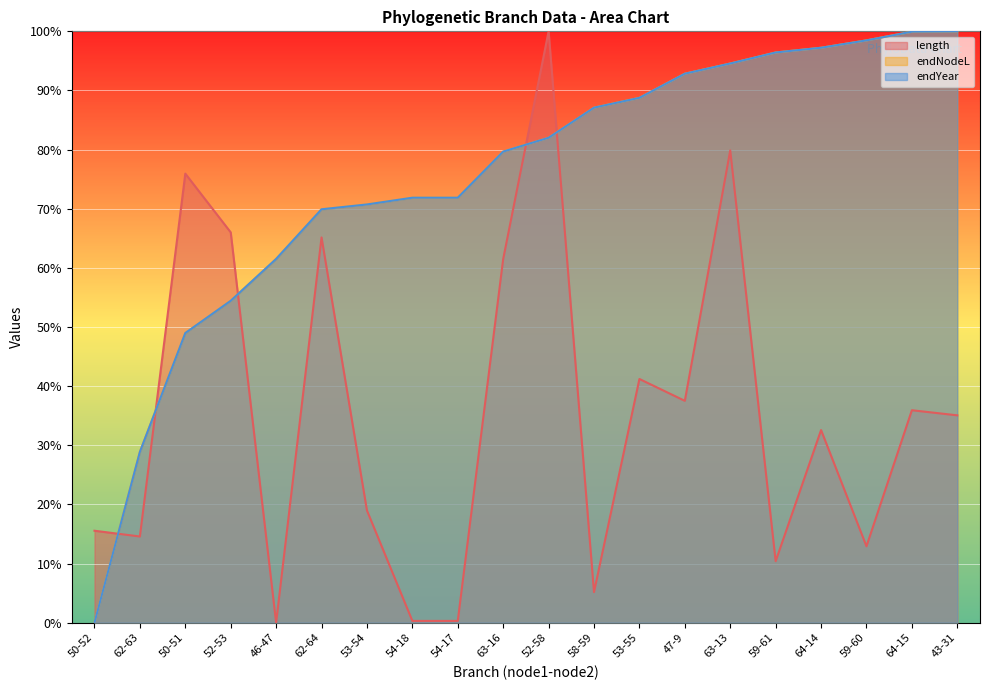

At which label does length reach its minimum?

46-47